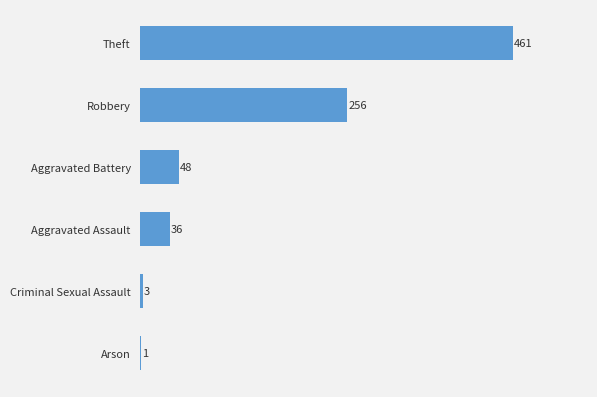

What is the sum of the values at Aggravated Battery and Robbery?

304